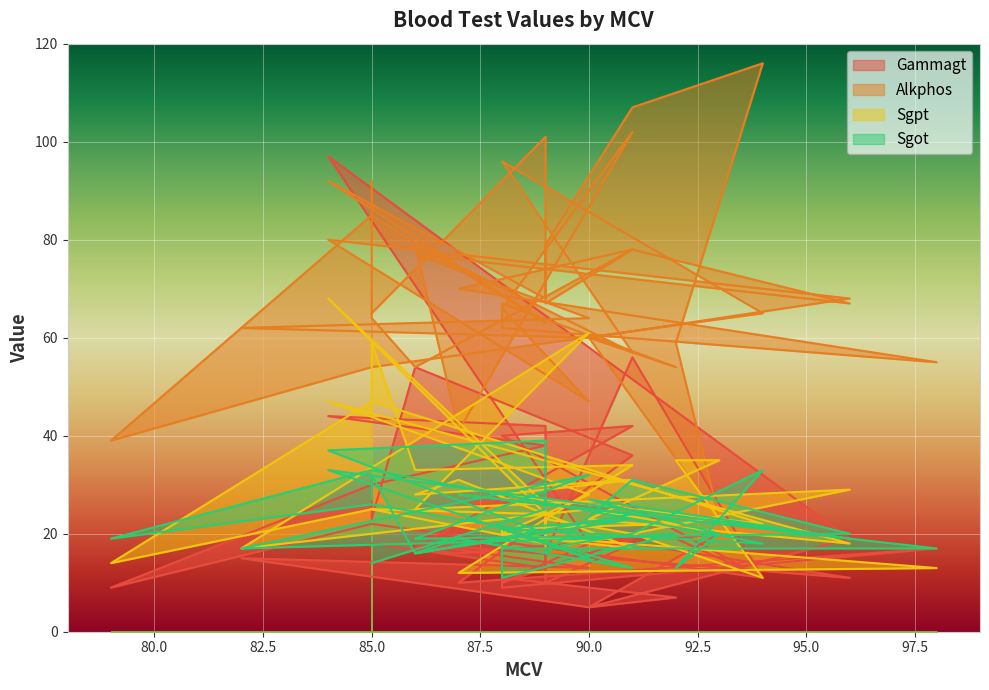

What is the average value of the Sgot series?

22